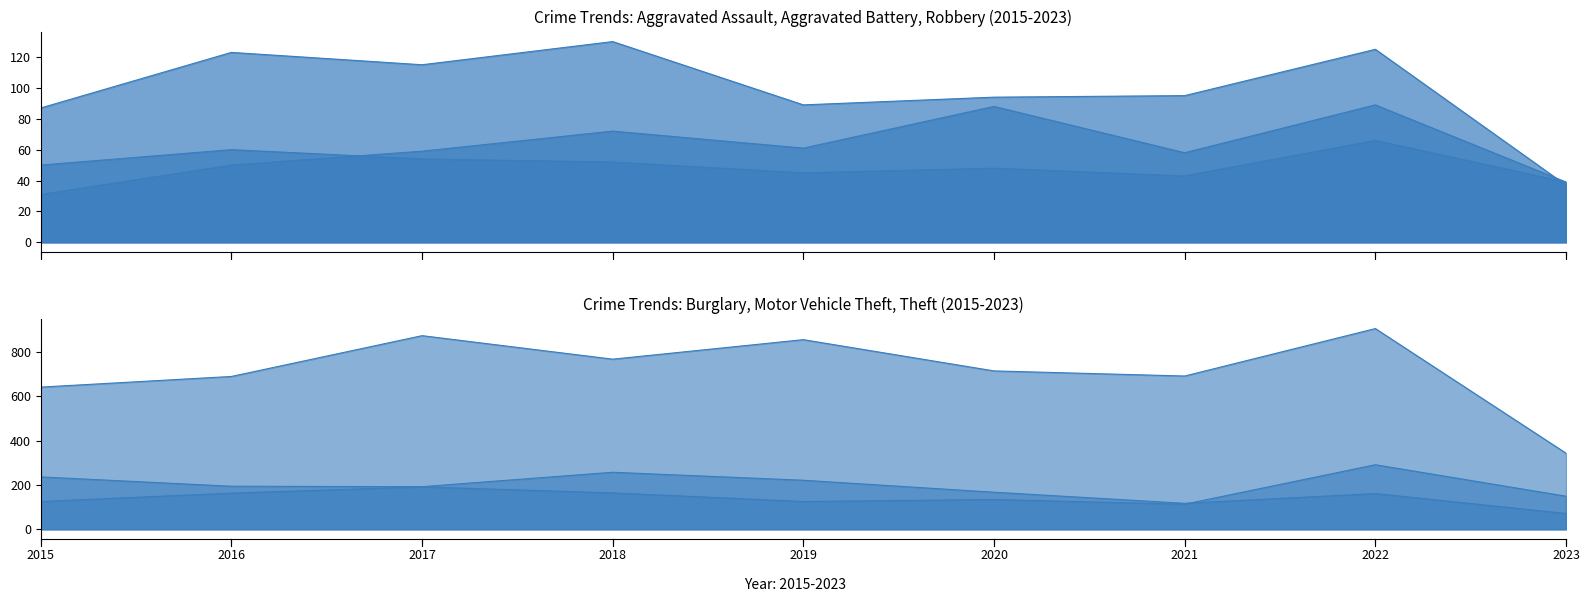

Rank the series by their maximum value, from lowest to highest.

Aggravated Battery, Aggravated Assault, Robbery, Burglary, Motor Vehicle Theft, Theft